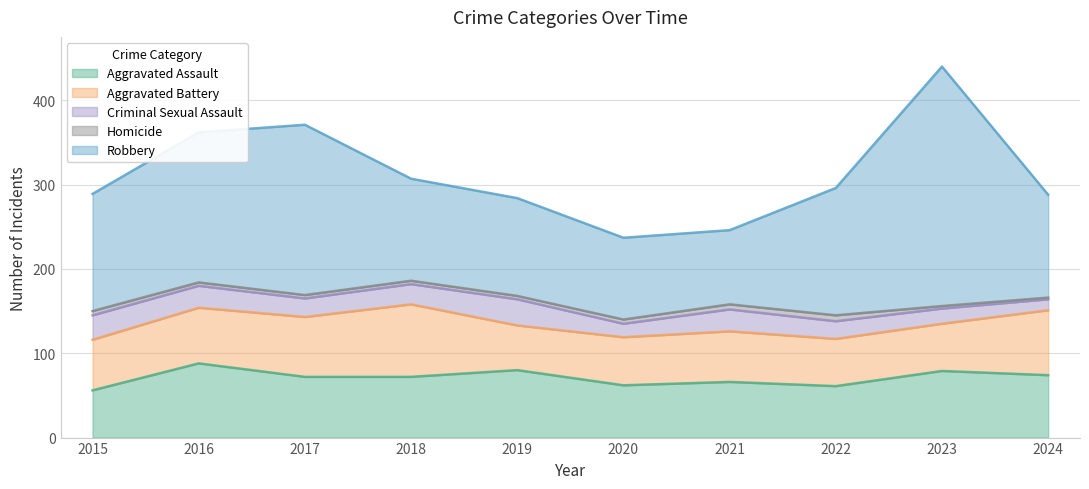

What is the value of the Aggravated Assault point at the 9th from the left?

79